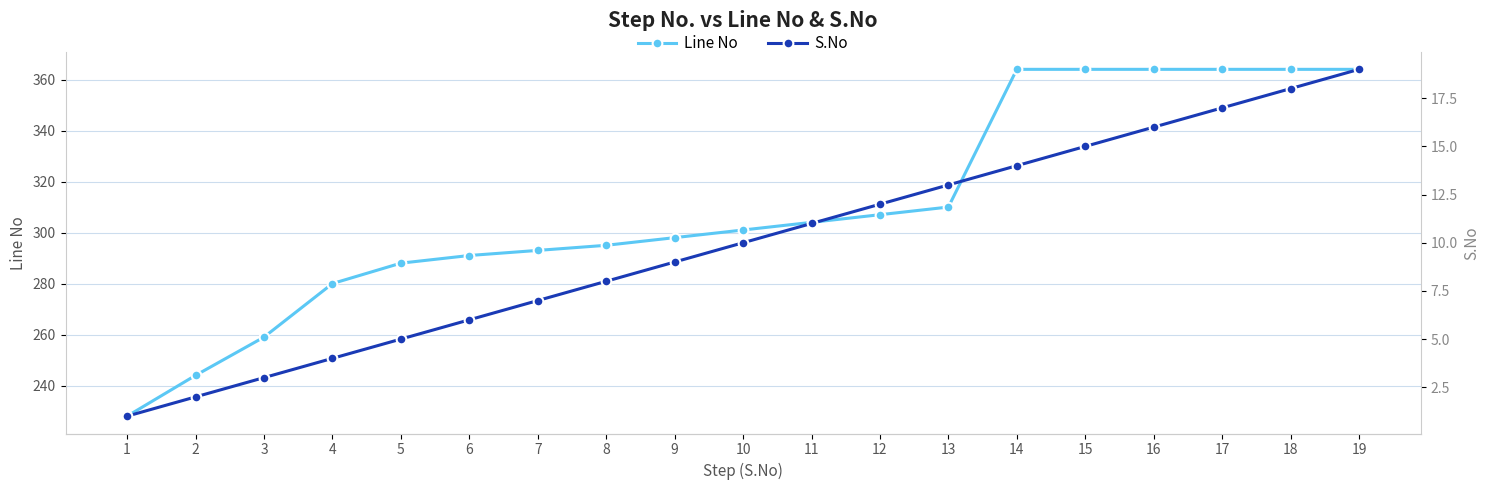

At how many categories does at least one series exceed 53?

19